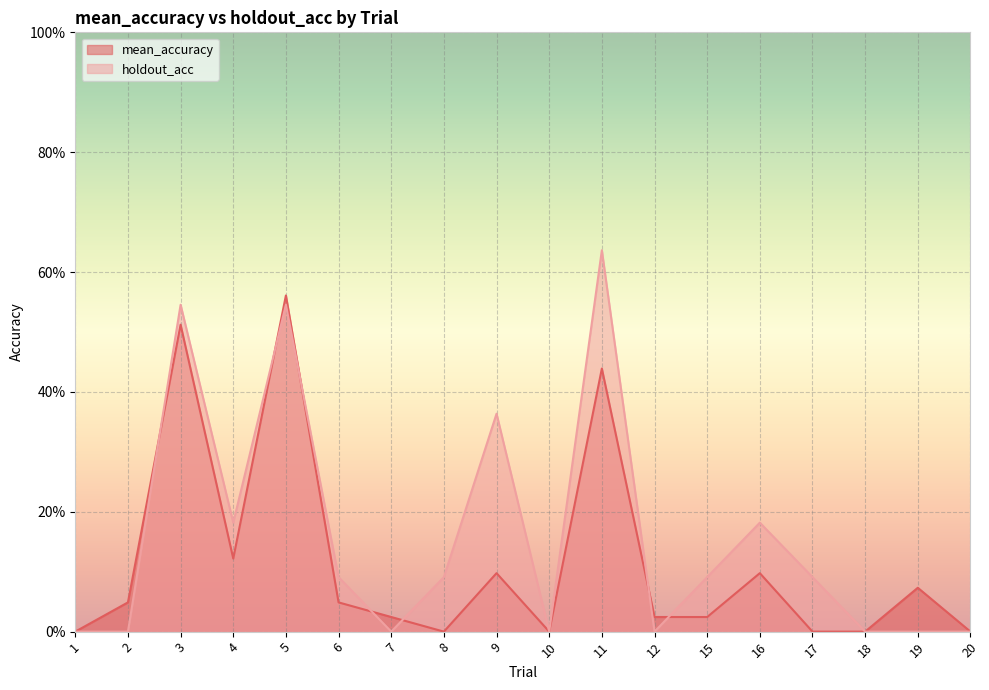

At which label is holdout_acc closest to 0?

1